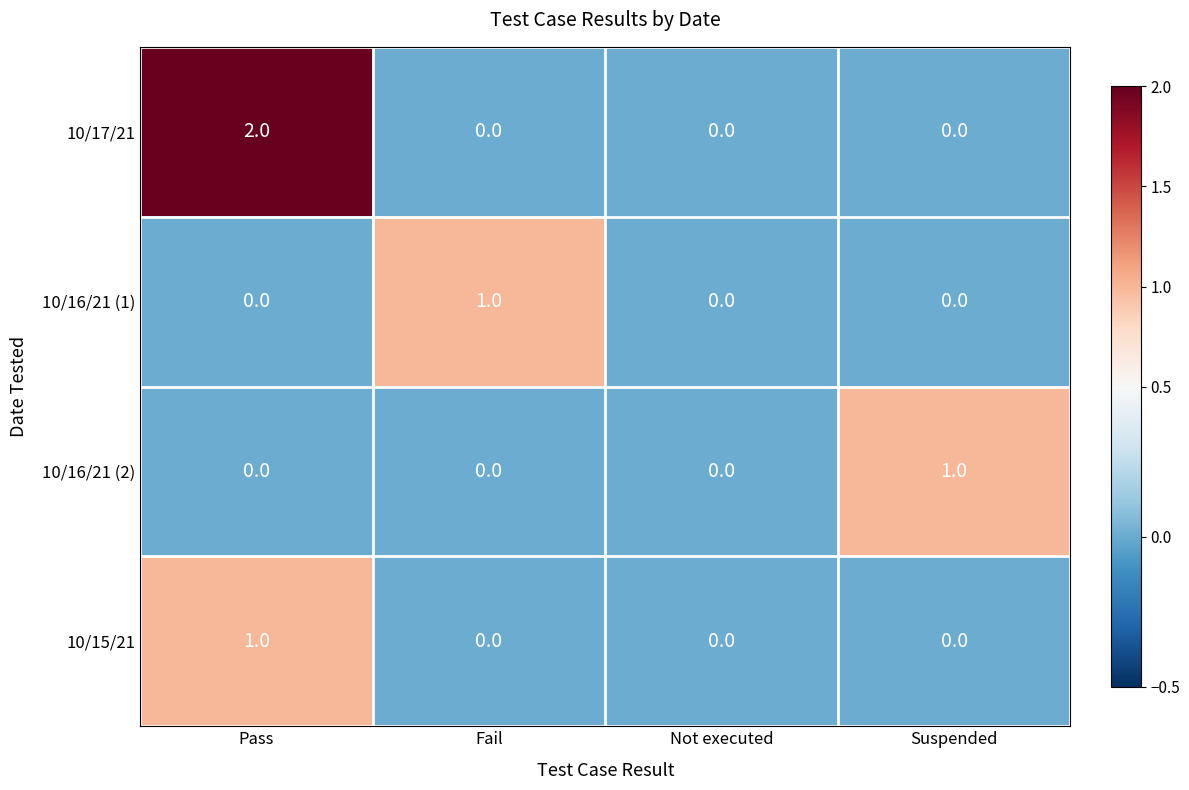

Which category has the highest value across all series?

Pass